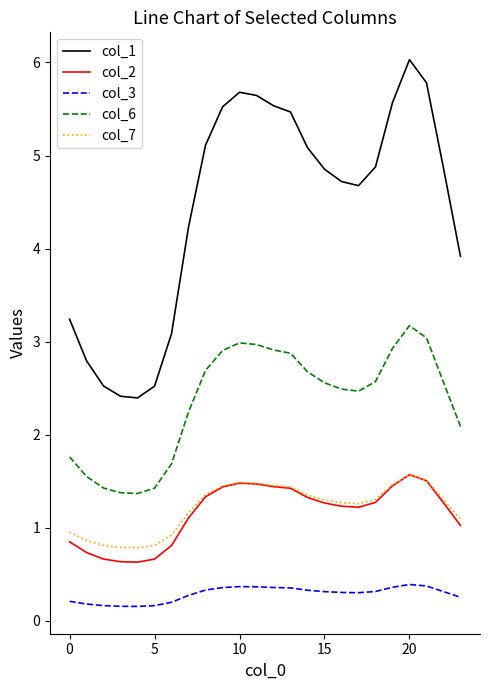

What is the maximum value for col_7?

1.6